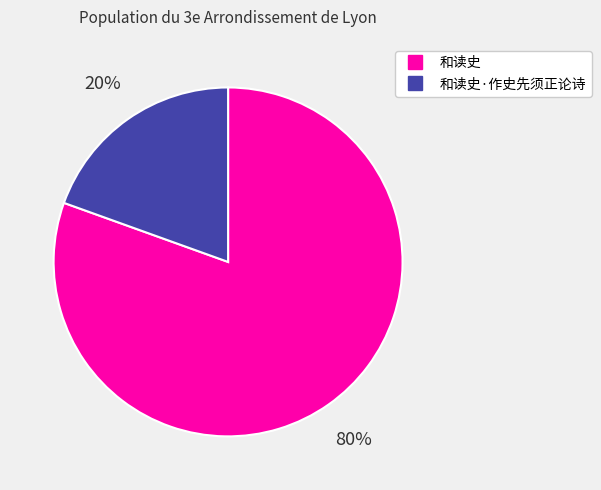

Is there a majority slice in this chart?

Yes